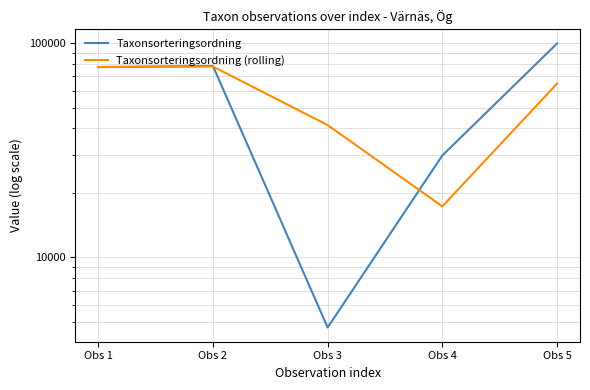

At which category is the sum across all series the highest?

Obs 5